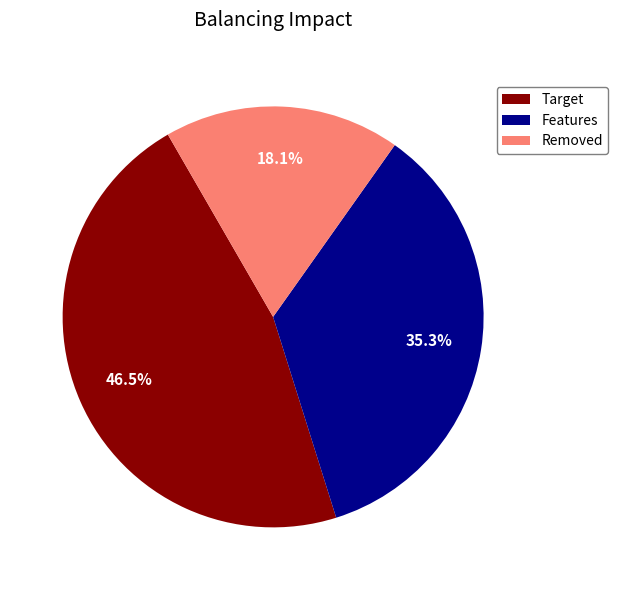

Rank the categories by value from lowest to highest.

Removed, Features, Target